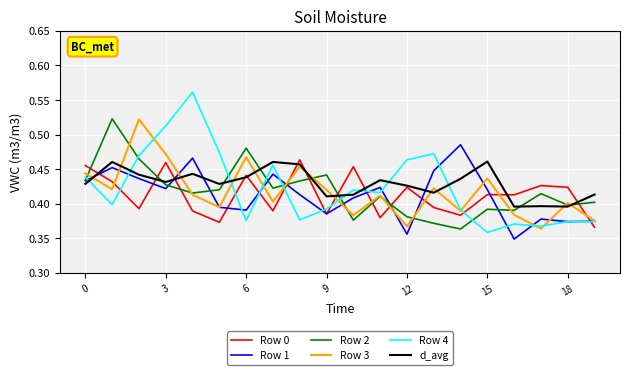

How many Row 3 values are between 0 and 1?

20